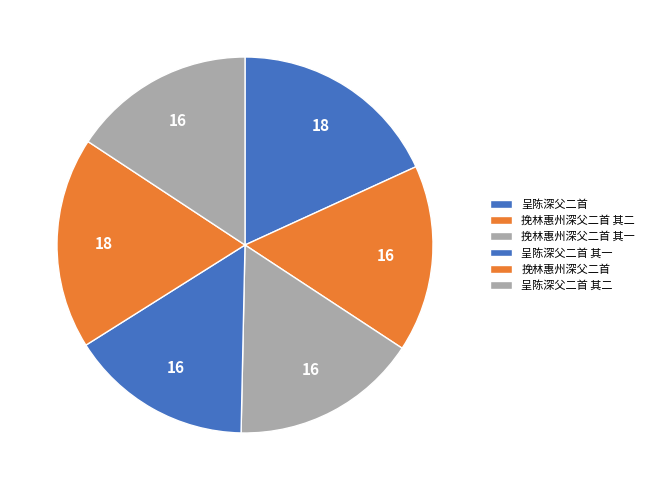

What portion of the pie excludes 挽林惠州深父二首 其二?

83.9%